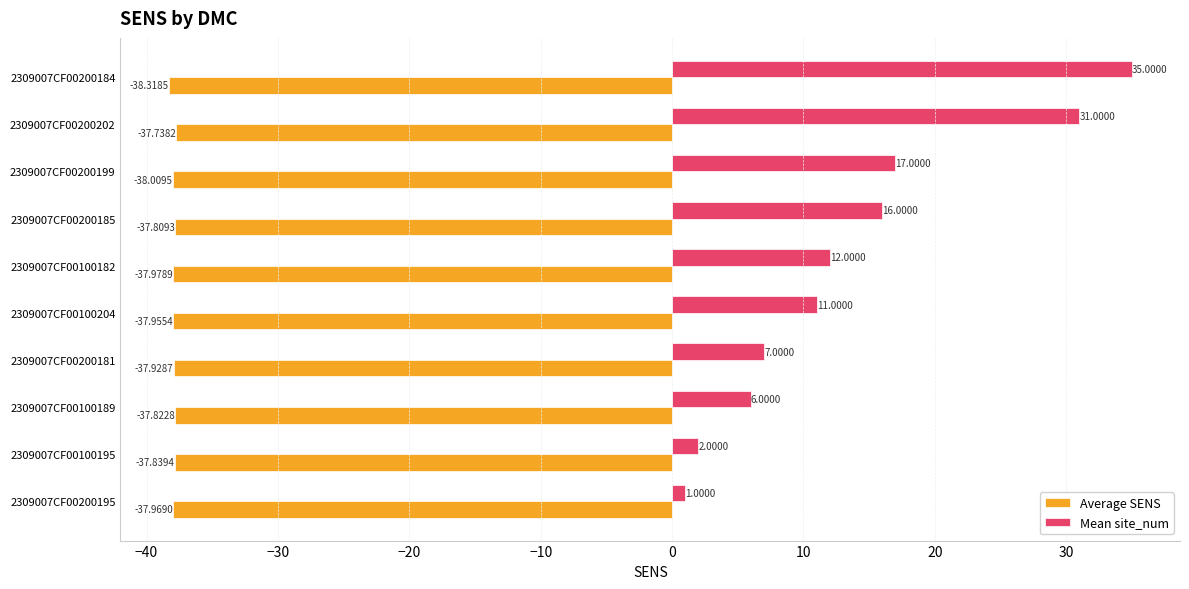

How many values in the Mean site_num series are below 12?

5